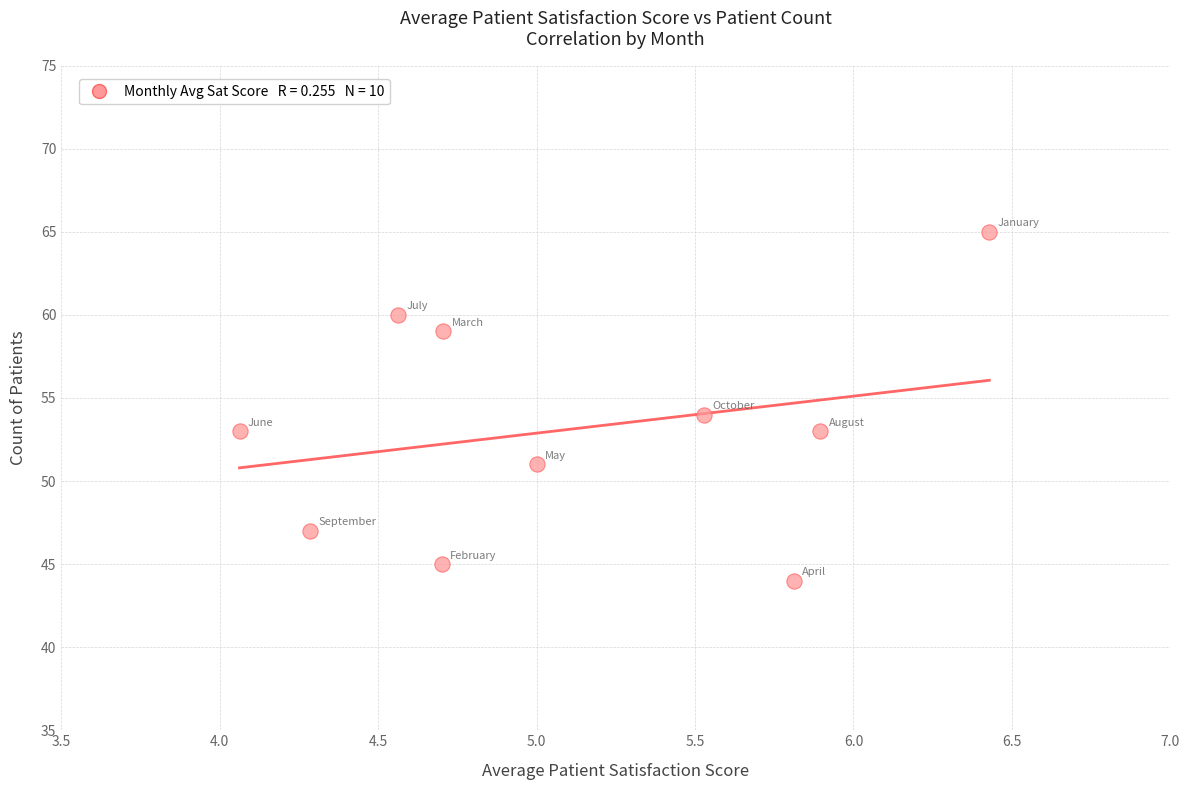

What is the average Y value?

53